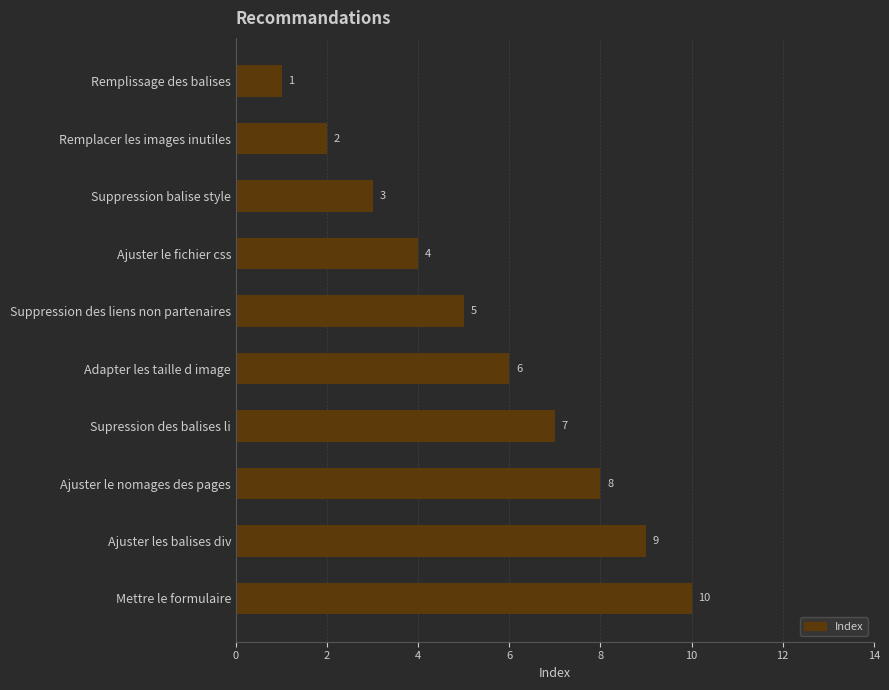

Which category has the highest value across all series?

Mettre le formulaire